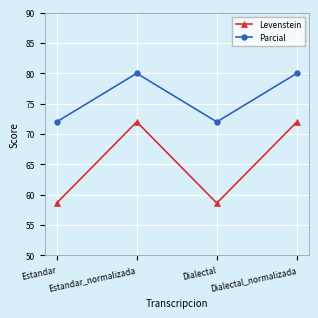

True or false: Levenstein has more than 1 points higher than both neighbors.

False